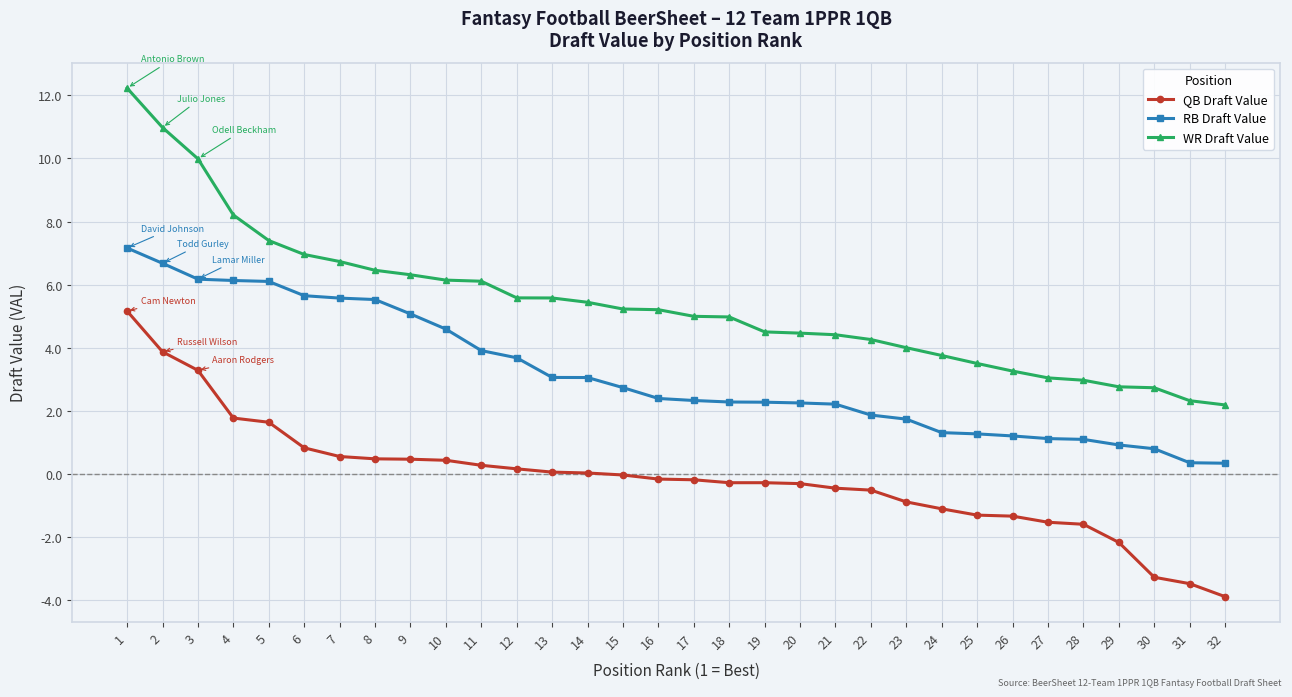

What is the total value across all series at 26?

3.1